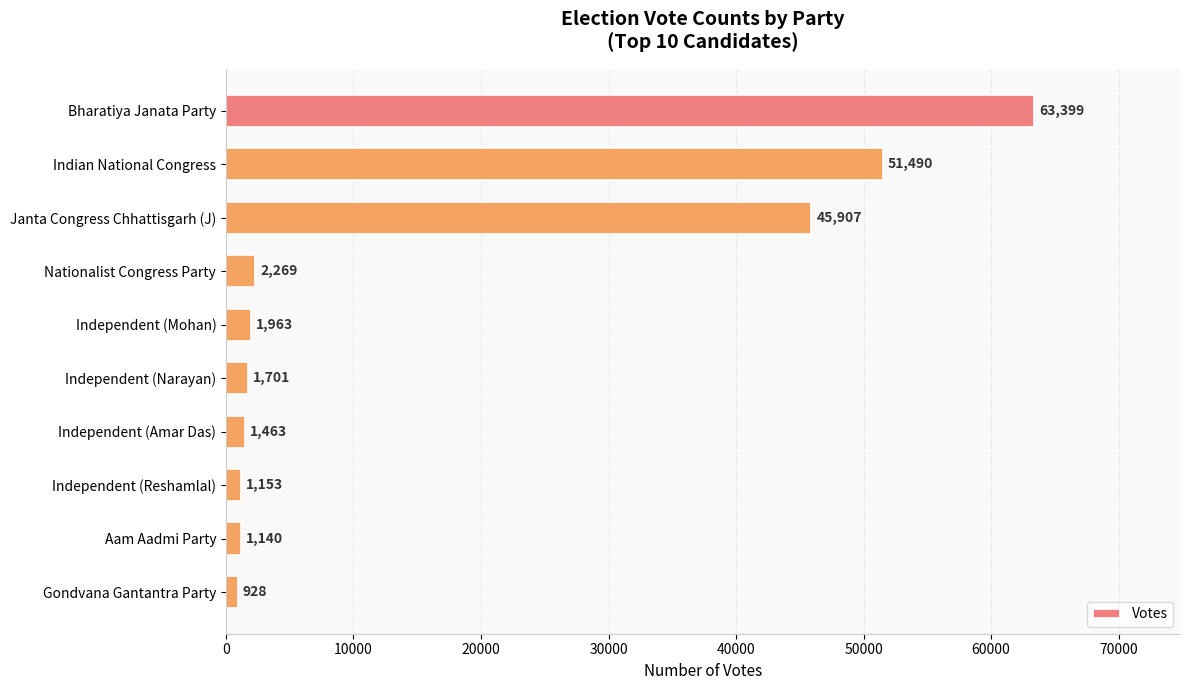

What is the label of the 9th bar from the bottom?

Indian National Congress